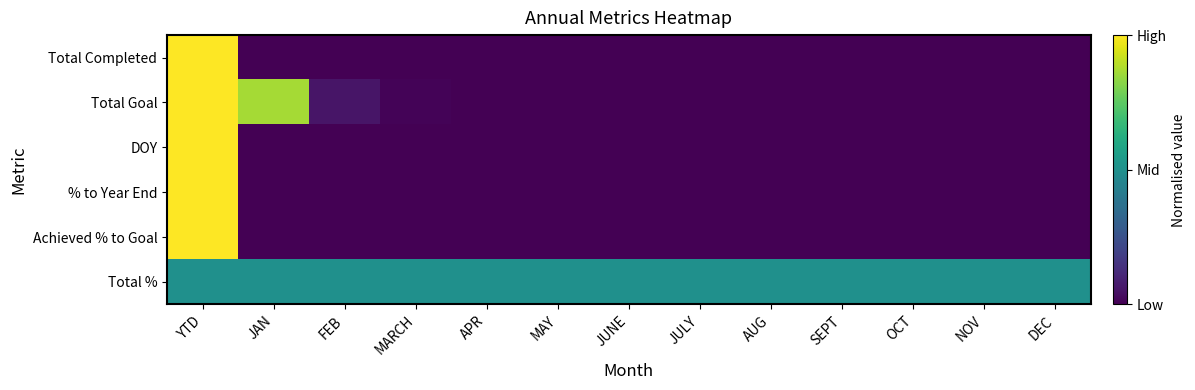

Reading left to right, what are all the values shown in this chart?

Total Completed: YTD=1.0	JAN=0.0	FEB=0.0	MARCH=0.0	APR=0.0	MAY=0.0	JUNE=0.0	JULY=0.0	AUG=0.0	SEPT=0.0	OCT=0.0	NOV=0.0	DEC=0.0
Total Goal: YTD=1.0	JAN=0.9	FEB=0.1	MARCH=0.0	APR=0.0	MAY=0.0	JUNE=0.0	JULY=0.0	AUG=0.0	SEPT=0.0	OCT=0.0	NOV=0.0	DEC=0.0
DOY: YTD=1.0	JAN=0.0	FEB=0.0	MARCH=0.0	APR=0.0	MAY=0.0	JUNE=0.0	JULY=0.0	AUG=0.0	SEPT=0.0	OCT=0.0	NOV=0.0	DEC=0.0
% to Year End: YTD=1.0	JAN=0.0	FEB=0.0	MARCH=0.0	APR=0.0	MAY=0.0	JUNE=0.0	JULY=0.0	AUG=0.0	SEPT=0.0	OCT=0.0	NOV=0.0	DEC=0.0
Achieved % to Goal: YTD=1.0	JAN=0.0	FEB=0.0	MARCH=0.0	APR=0.0	MAY=0.0	JUNE=0.0	JULY=0.0	AUG=0.0	SEPT=0.0	OCT=0.0	NOV=0.0	DEC=0.0
Total %: YTD=0.5	JAN=0.5	FEB=0.5	MARCH=0.5	APR=0.5	MAY=0.5	JUNE=0.5	JULY=0.5	AUG=0.5	SEPT=0.5	OCT=0.5	NOV=0.5	DEC=0.5